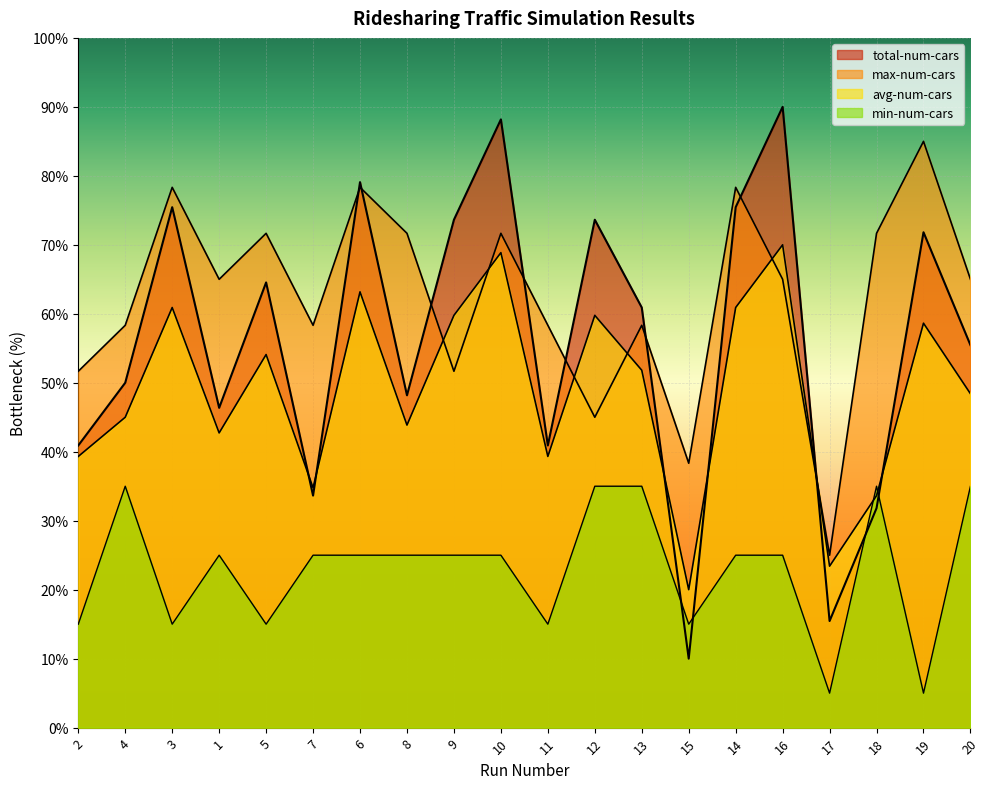

What position from the left is 13?

13